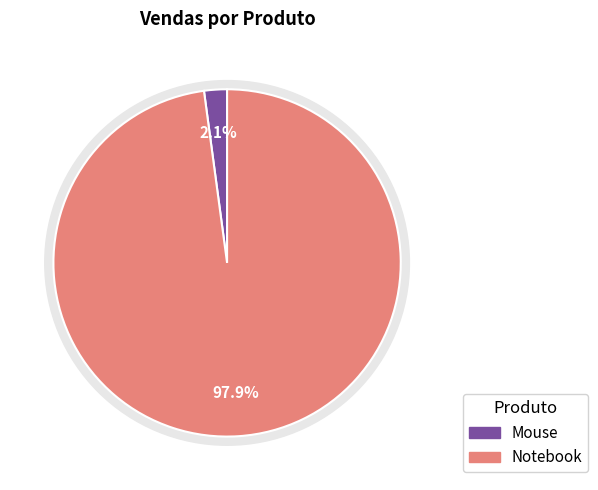

Which slice is the largest?

Notebook